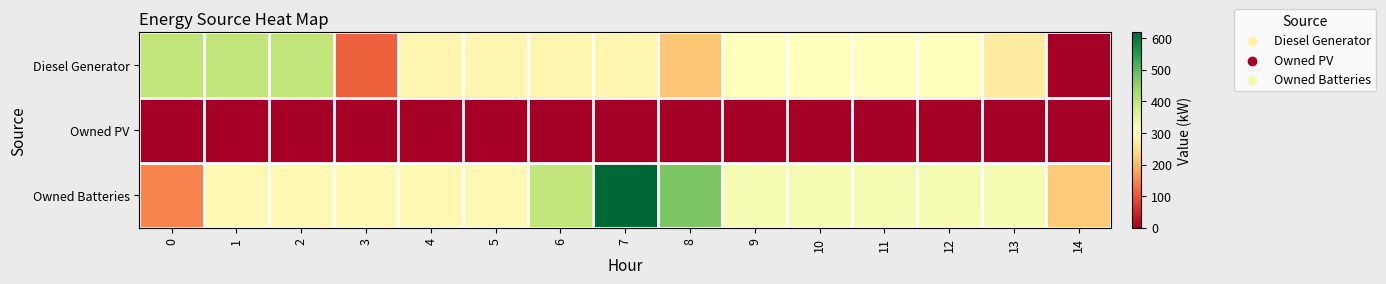

How many series are shown in this chart?

3